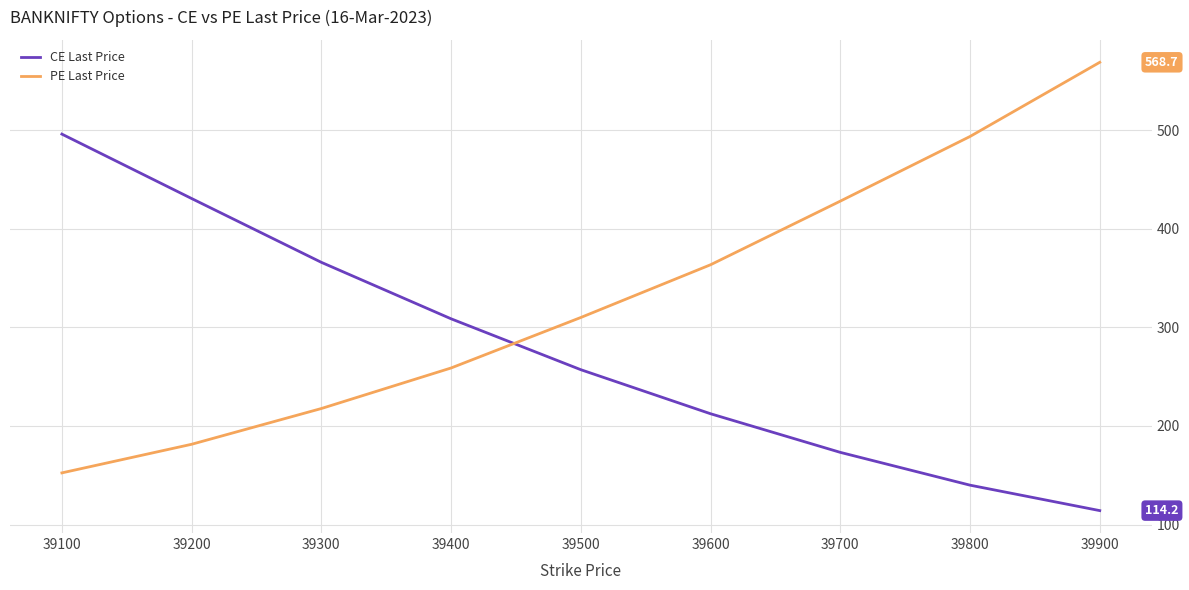

True or false: PE Last Price has a value of 568.7 at 39900.

True